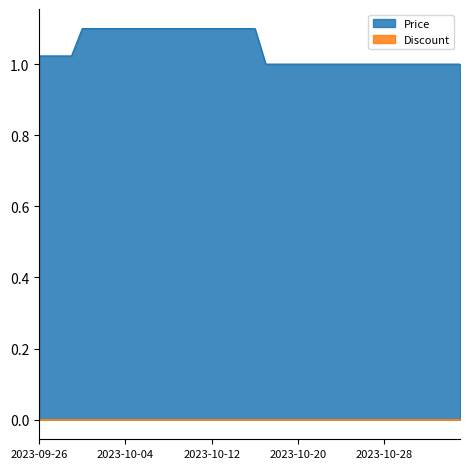

Between 2023-10-15 and 2023-10-30, which is larger?

2023-10-15